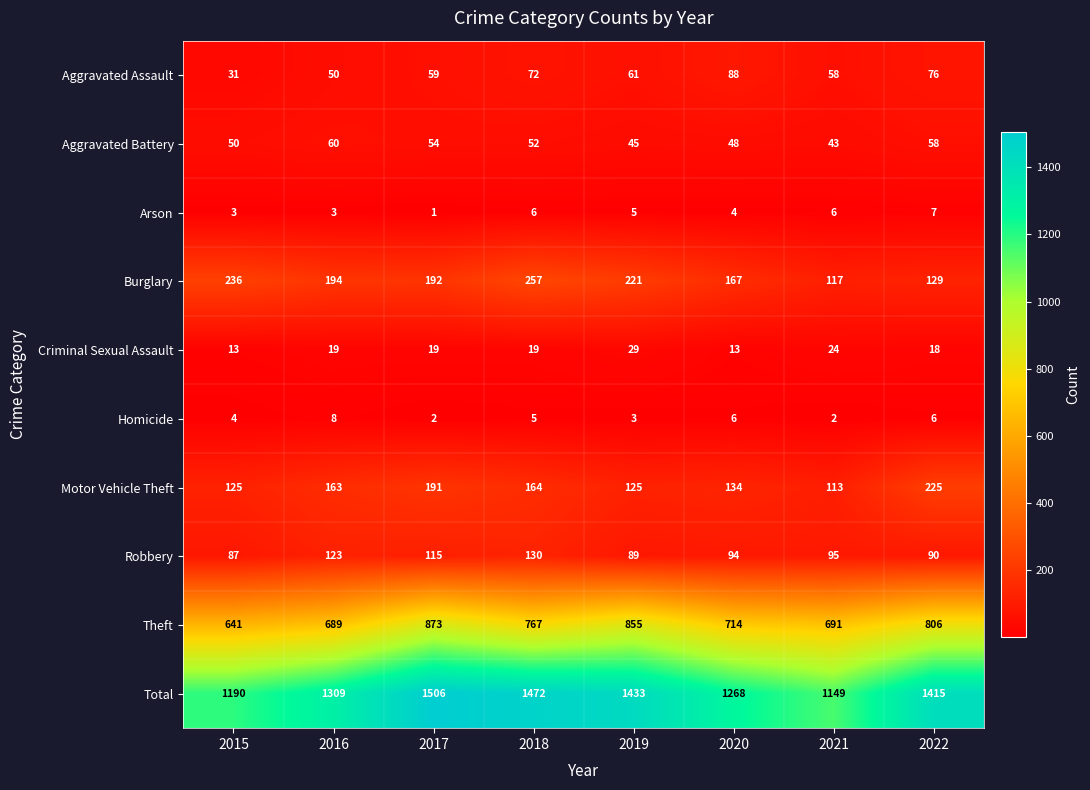

What is the total value across all series at 2022?

2830